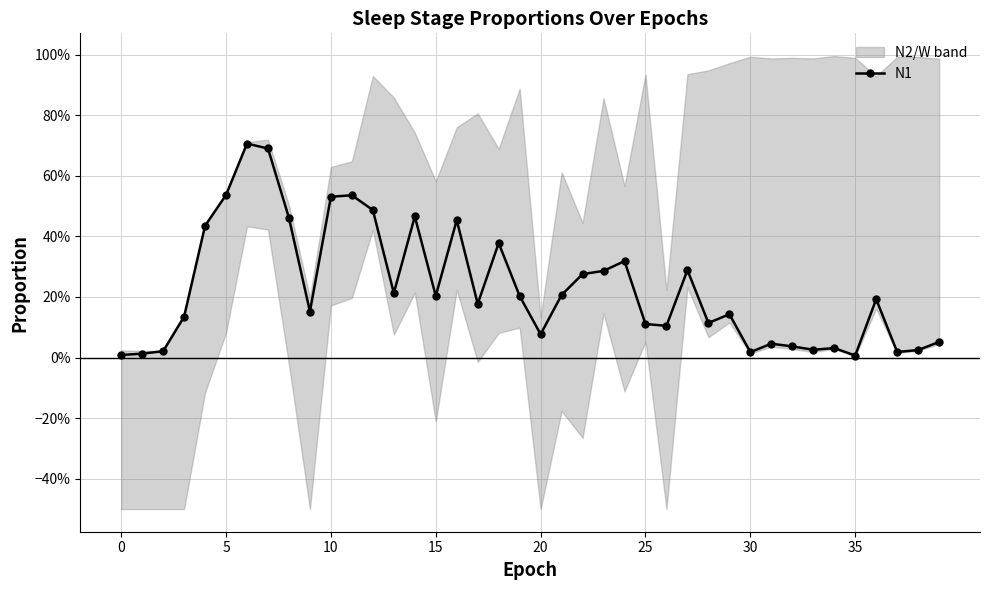

Is it true that the value at 31 is 0.0?

True